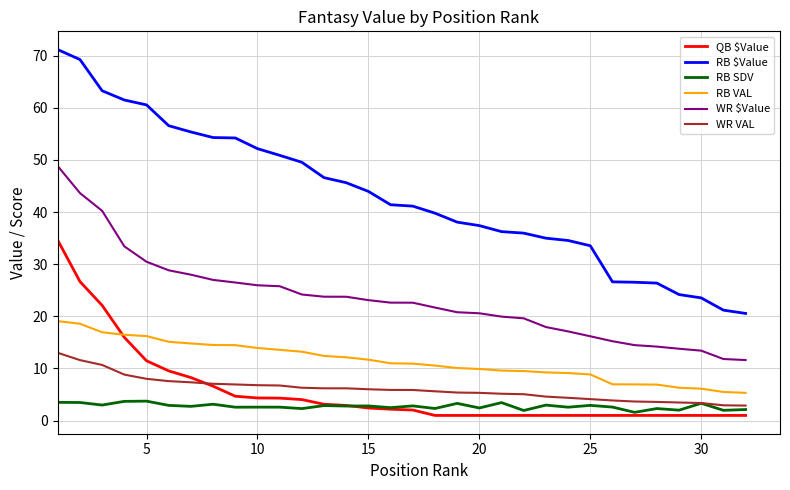

Which series has the largest range (max minus min)?

RB $Value